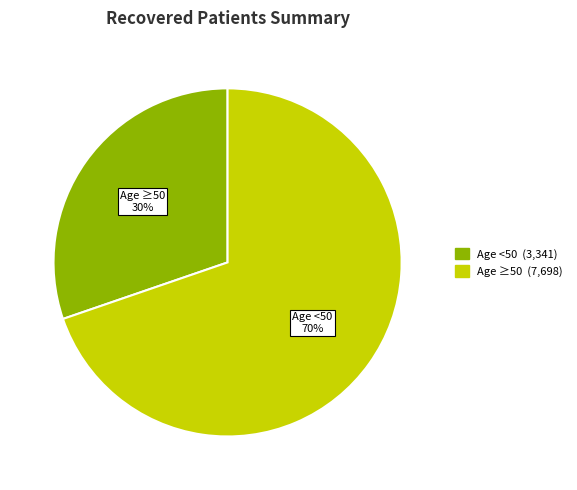

To the nearest percent, what is the average slice percentage?

50%